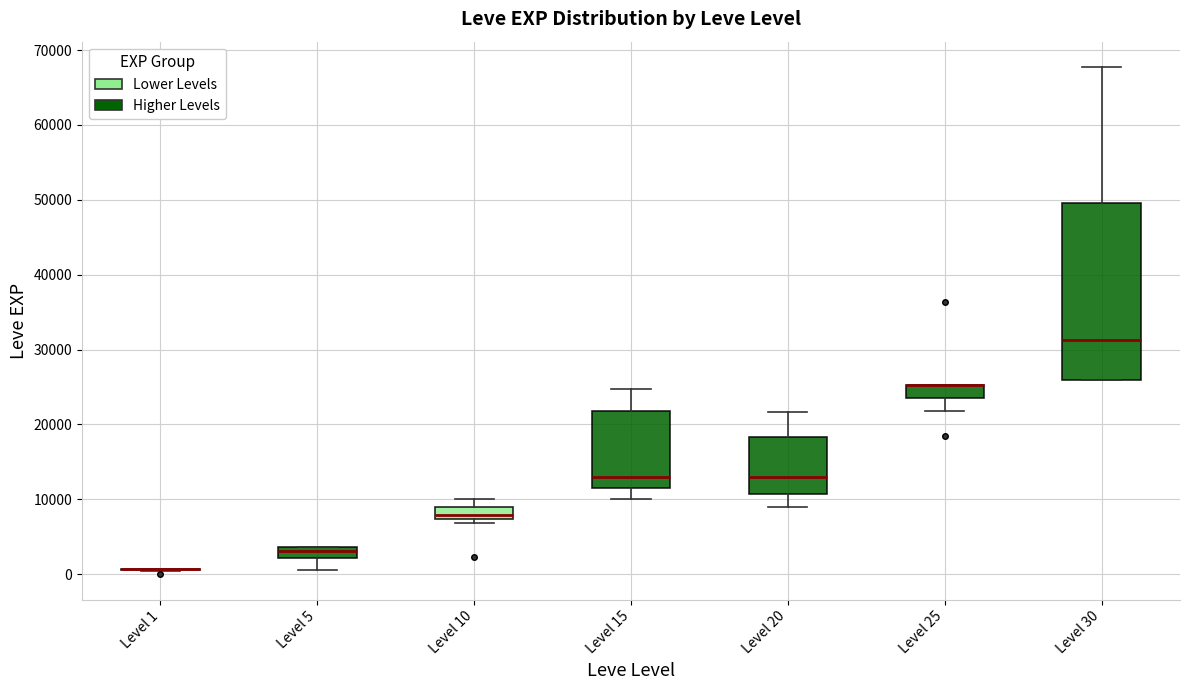

Which box is the tallest, from its lower edge to its upper edge?

Level 30